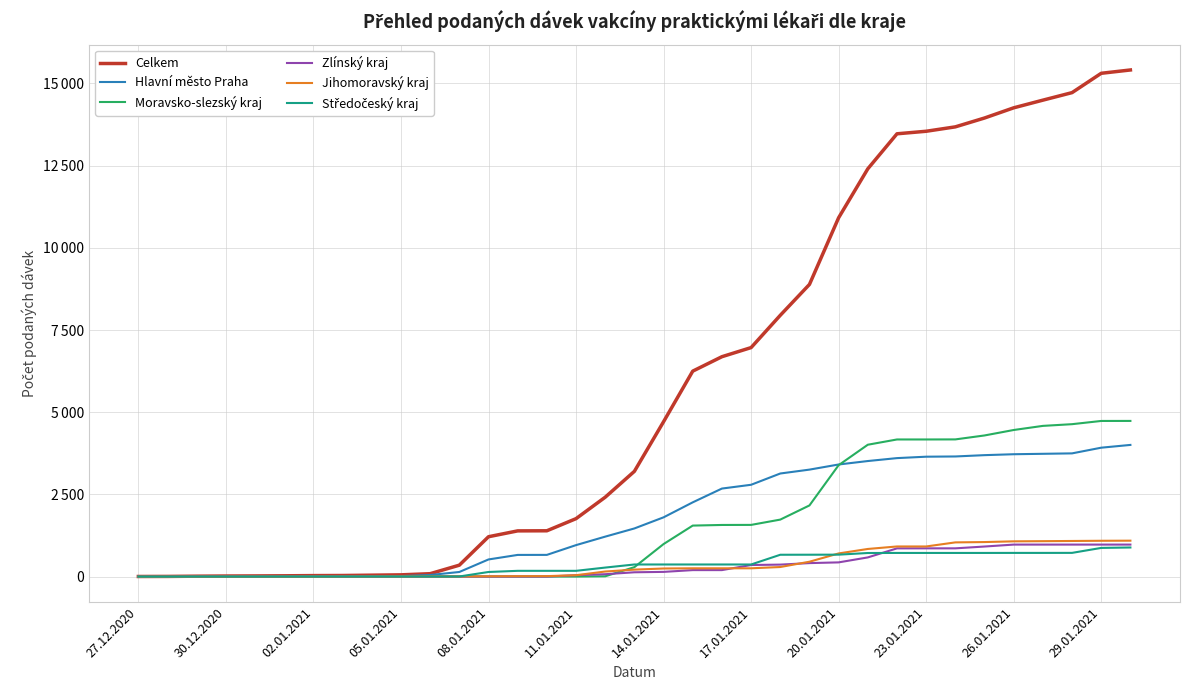

Does the chart display data point markers on the line(s)?

No